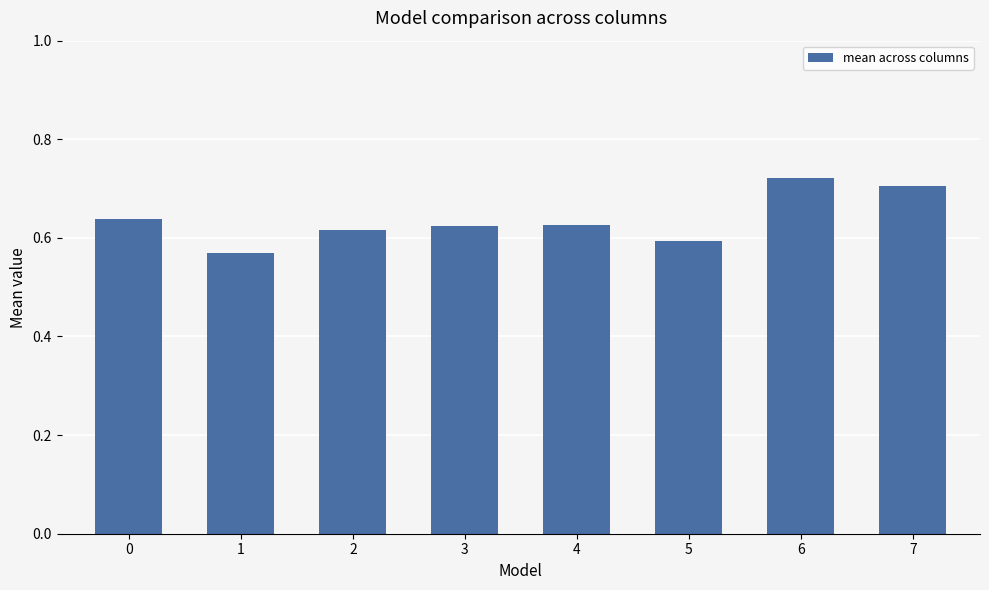

Between 1 and 5, which is larger?

5